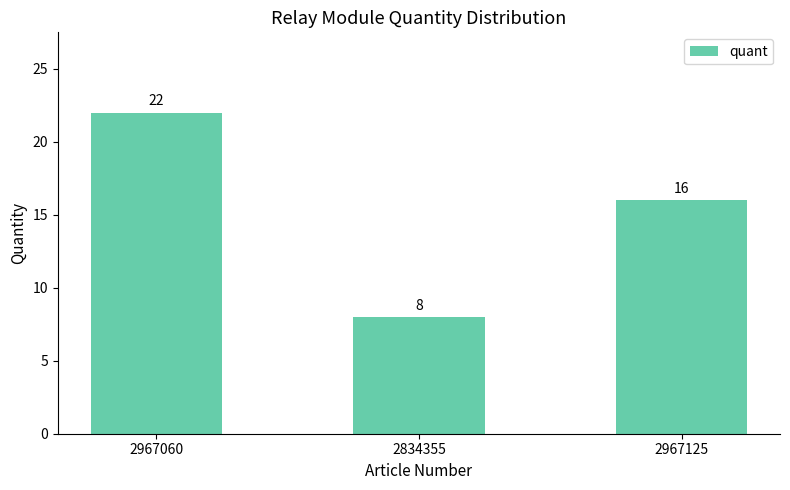

What is the maximum value shown in the chart?

22